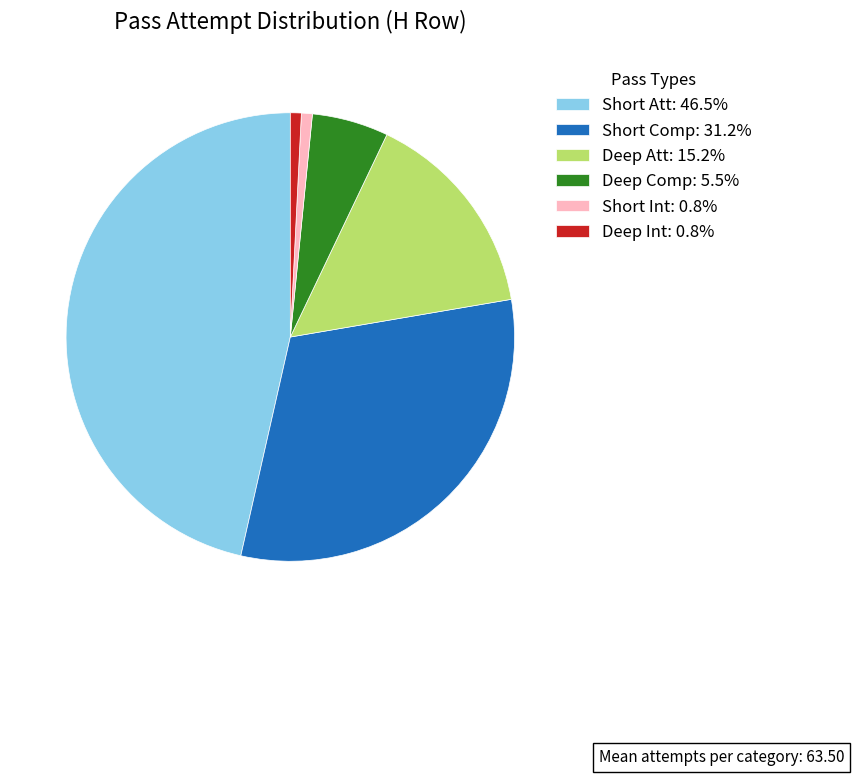

Is there any slice that represents more than half of the pie?

No